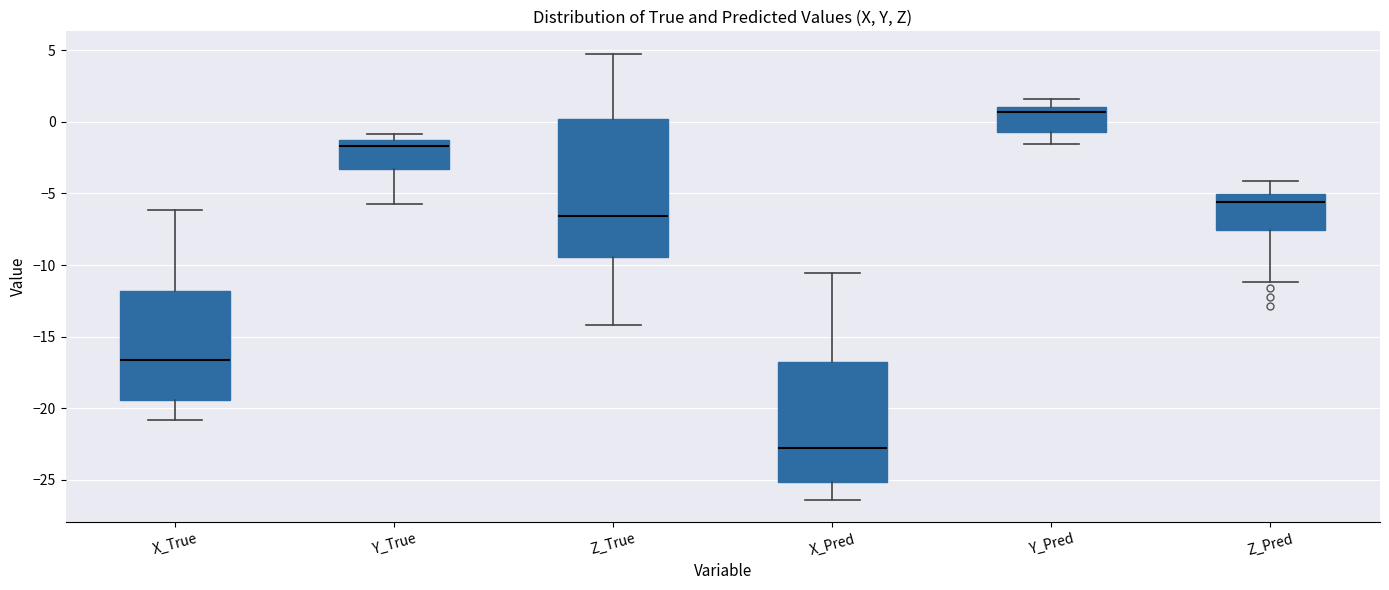

Reading left to right, read every box against the y-axis: the position of its median line, the range the box covers, and the ends of its whiskers. The values are not printed on the chart, so give them approximately, as read against the axis.

X_True: median -16.5, box -19.5 to -12.0, whiskers -21.0 to -6.0
Y_True: median -1.5, box -3.5 to -1.0, whiskers -5.5 to -1.0 (just above the box's upper edge)
Z_True: median -6.5, box -9.5 to 0.0, whiskers -14.0 to 5.0
X_Pred: median -23.0, box -25.0 to -17.0, whiskers -26.5 to -10.5
Y_Pred: median 0.5, box -0.5 to 1.0, whiskers -1.5 to 1.5
Z_Pred: median -5.5, box -7.5 to -5.0, whiskers -11.0 to -4.0